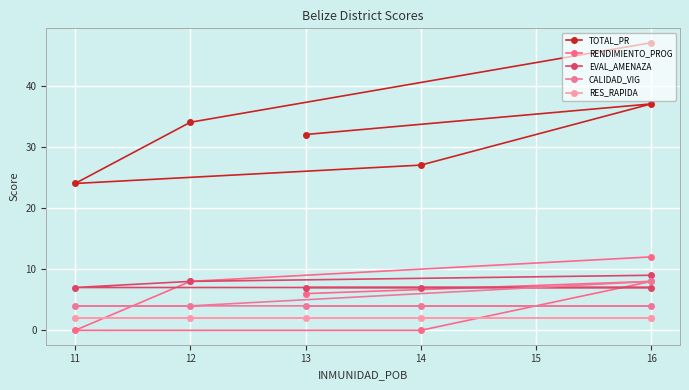

What are all the series names shown in the legend?

TOTAL_PR, RENDIMIENTO_PROG, EVAL_AMENAZA, CALIDAD_VIG, RES_RAPIDA